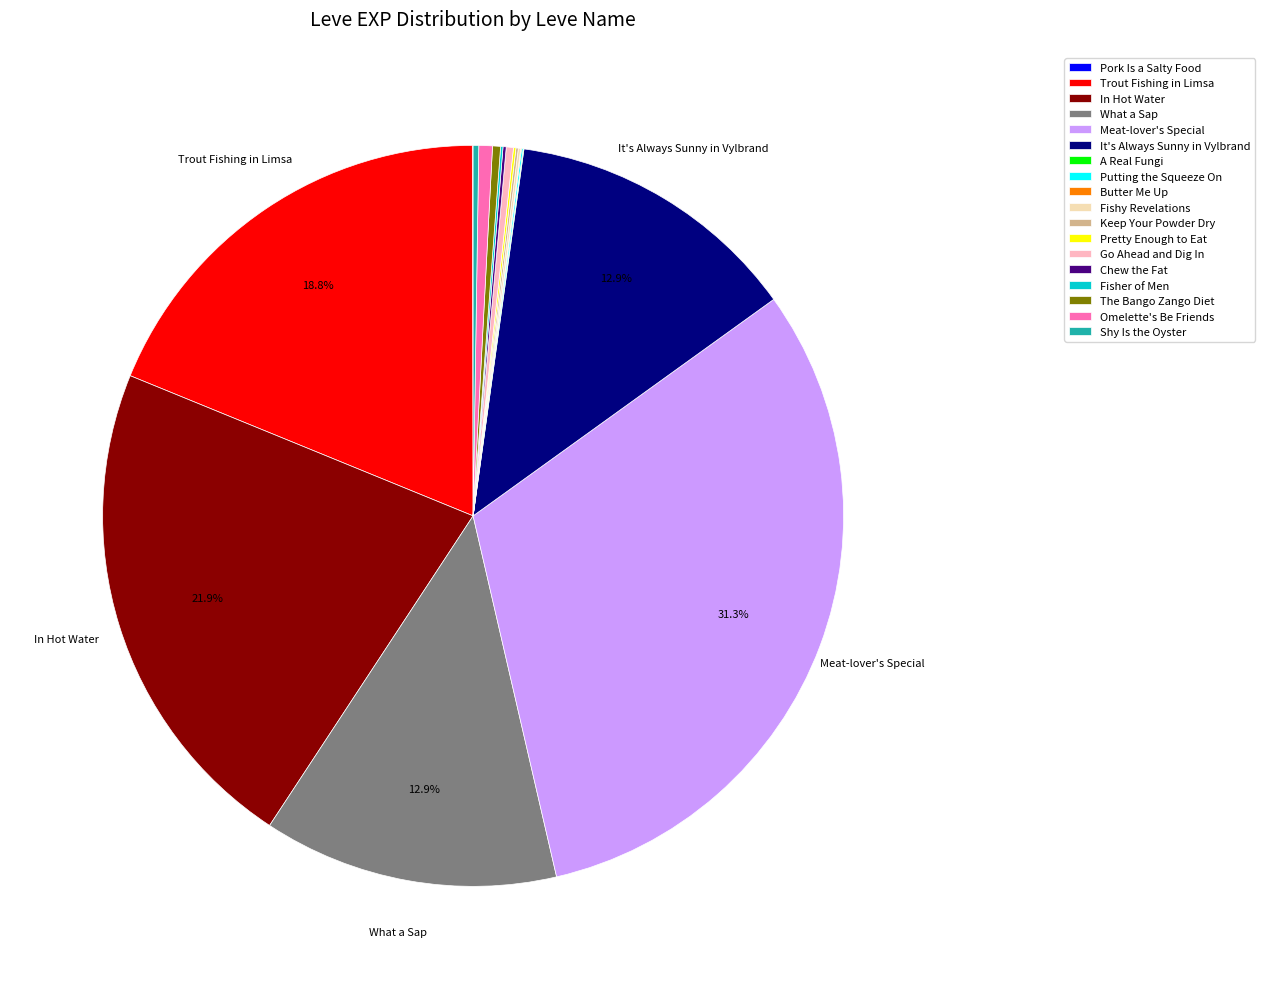

What portion of the pie excludes What a Sap?

87.1%